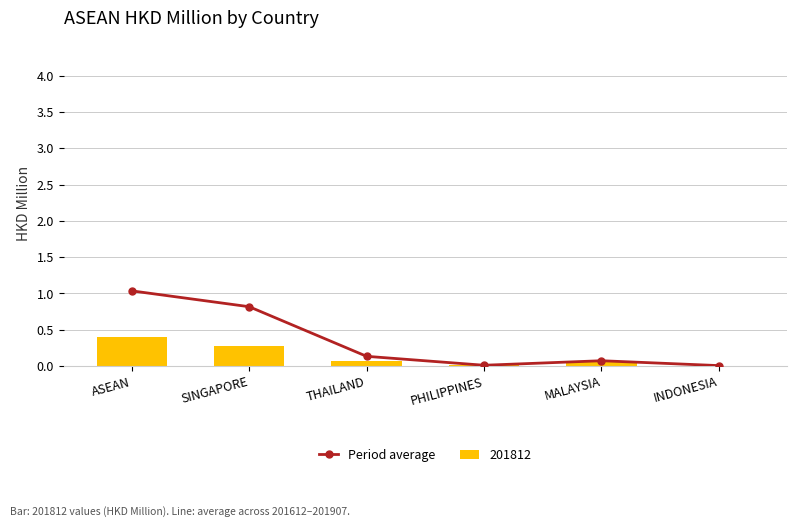

Which category has the highest value in the Period average series?

ASEAN